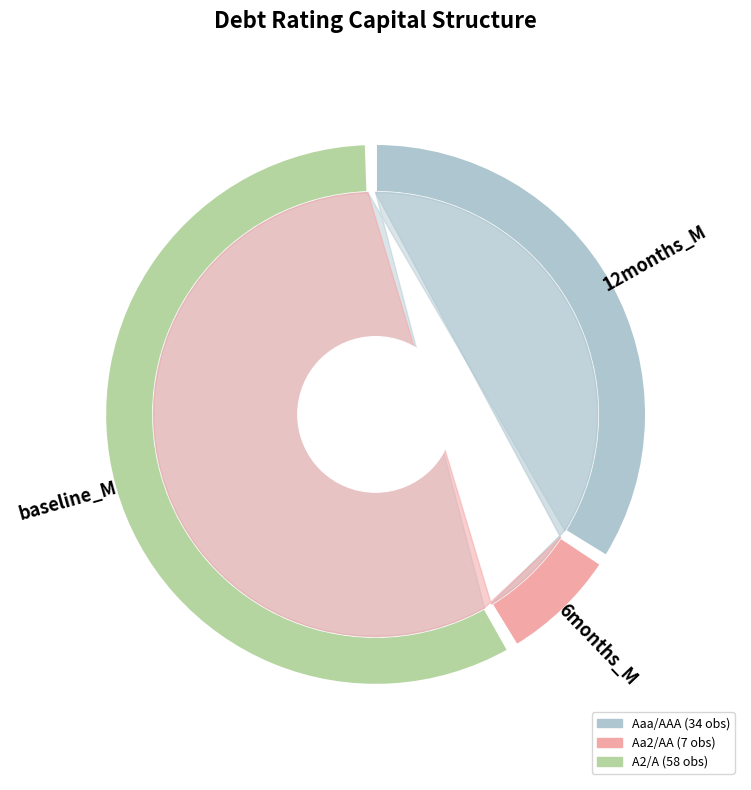

What percentage is the Aaa/AAA slice, to the nearest percent?

34%